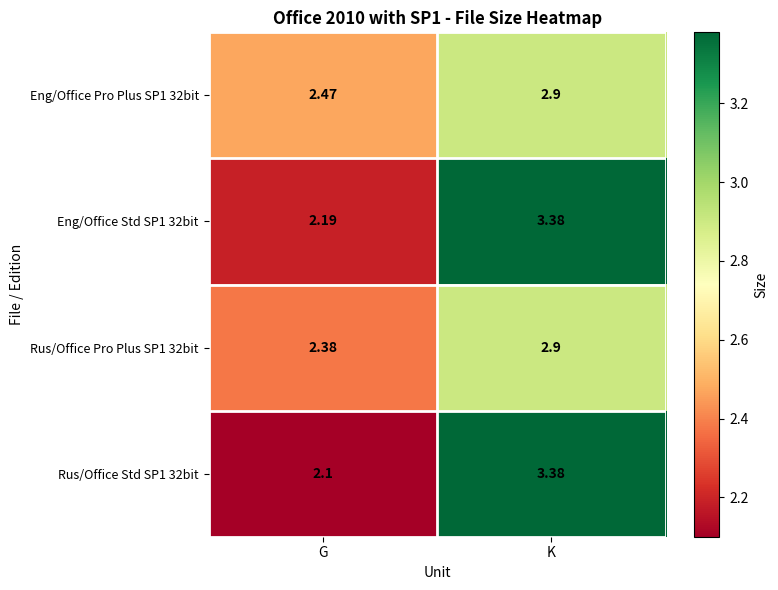

At which label does Eng/Office Std SP1 32bit reach its minimum?

G